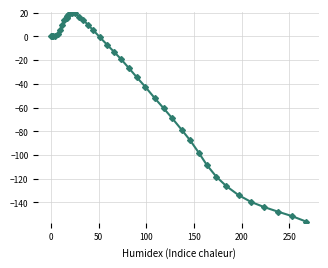

What is the difference between the maximum and minimum values?

175.8